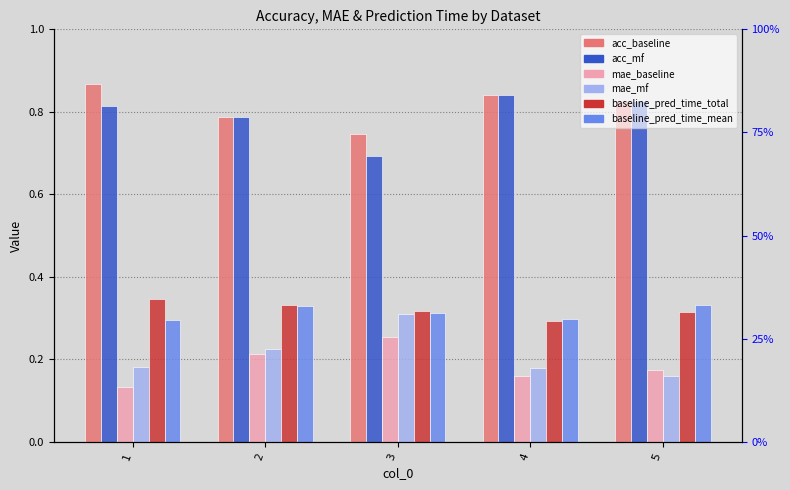

What is the difference between the maximum and second lowest values in the acc_baseline series?

0.1